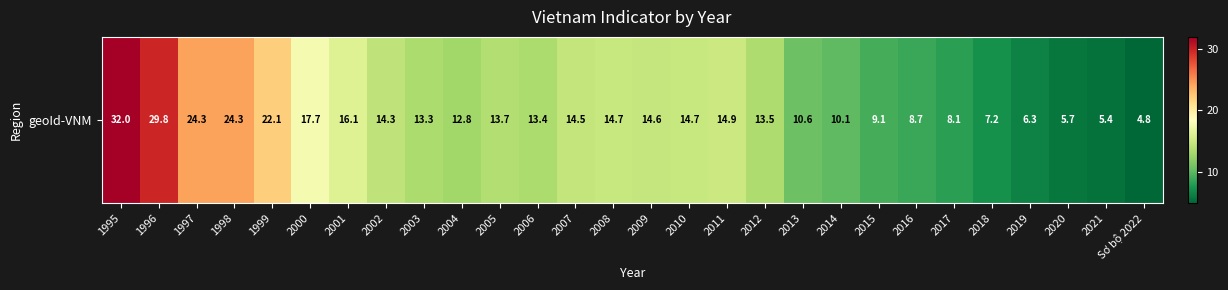

List the labels in order of value, largest first.

1995, 1996, 1997, 1998, 1999, 2000, 2001, 2011, 2008, 2010, 2009, 2007, 2002, 2005, 2012, 2006, 2003, 2004, 2013, 2014, 2015, 2016, 2017, 2018, 2019, 2020, 2021, Sơ bộ 2022